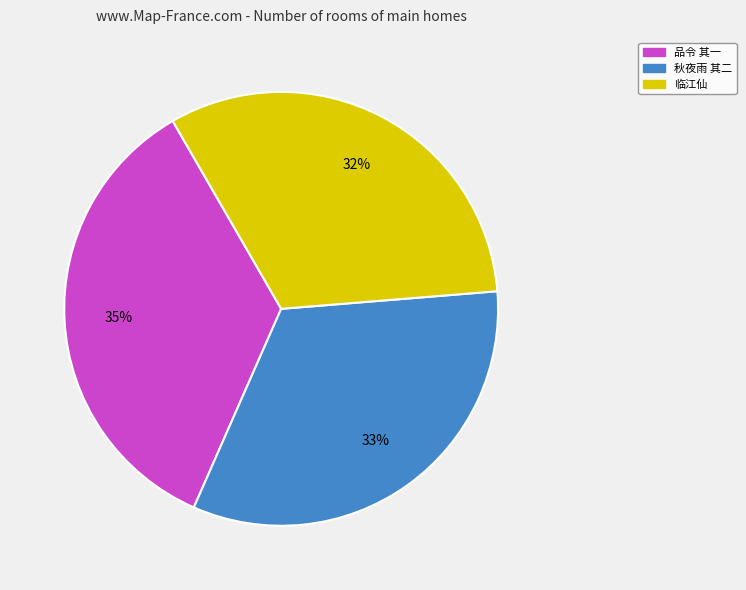

Approximately how many times larger is the value at 品令 其一 compared to 临江仙?

1.1